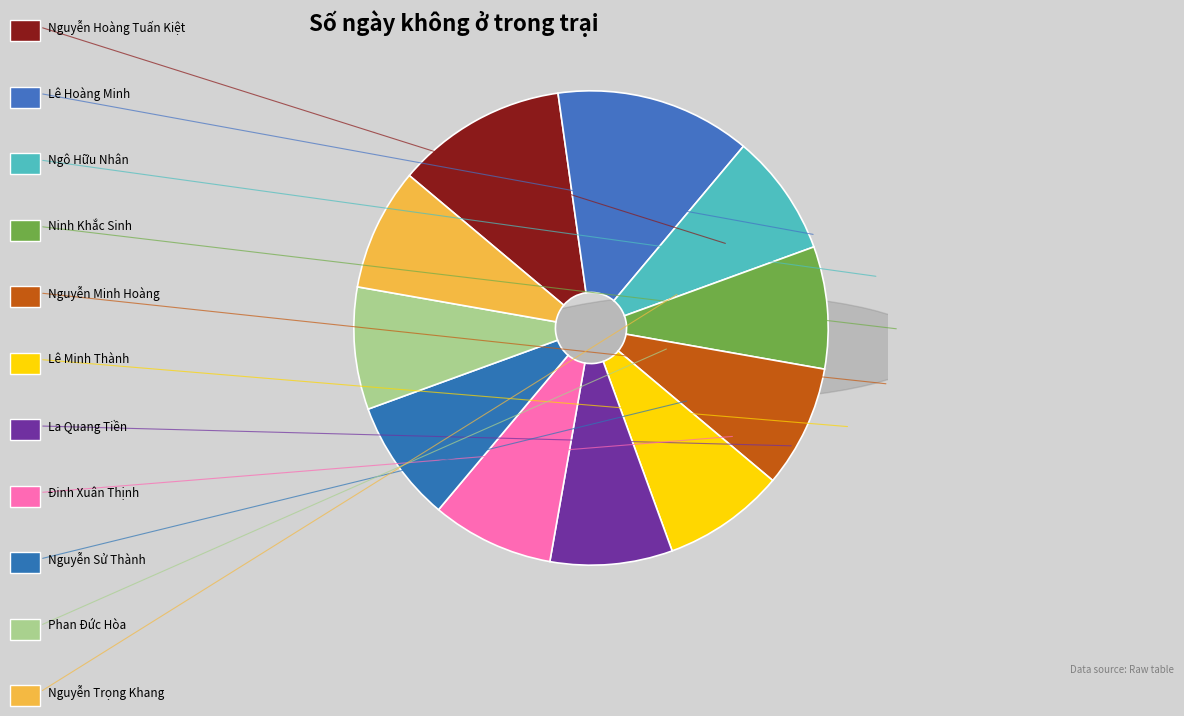

Is Lê Minh Thành the majority of the pie?

No